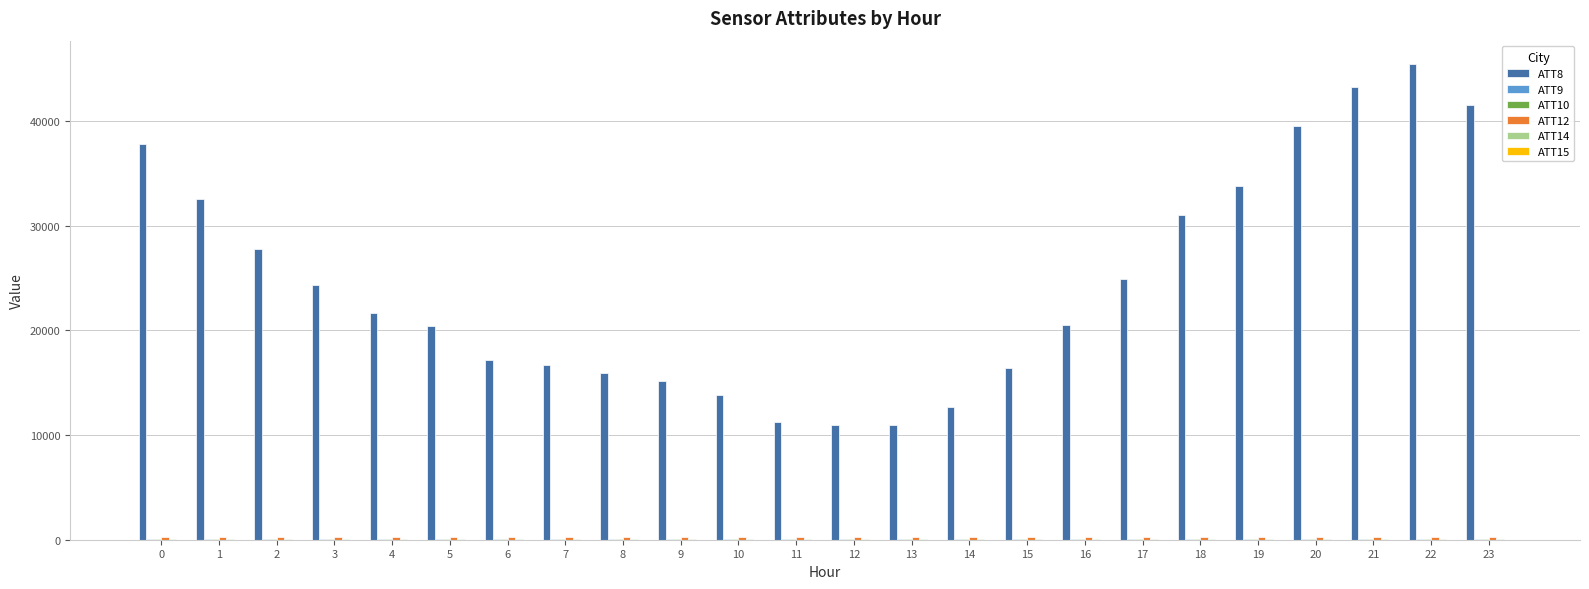

How many data points does each series have?

24